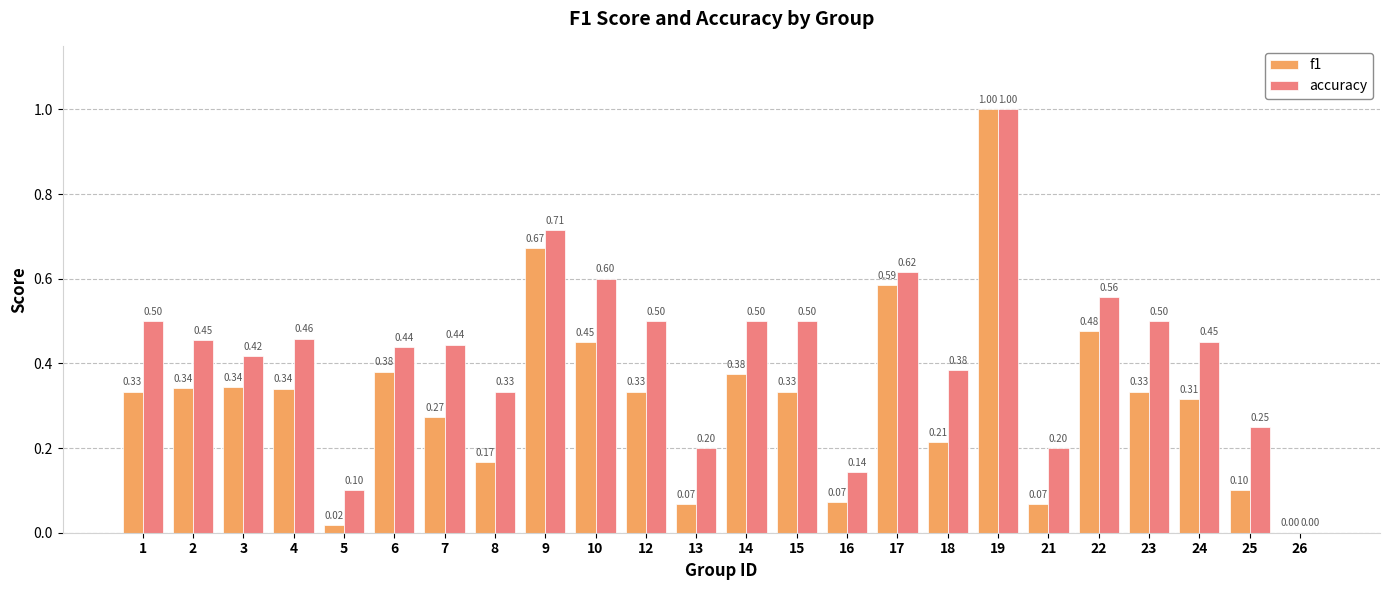

Which series changed the most between 14 and 23?

f1